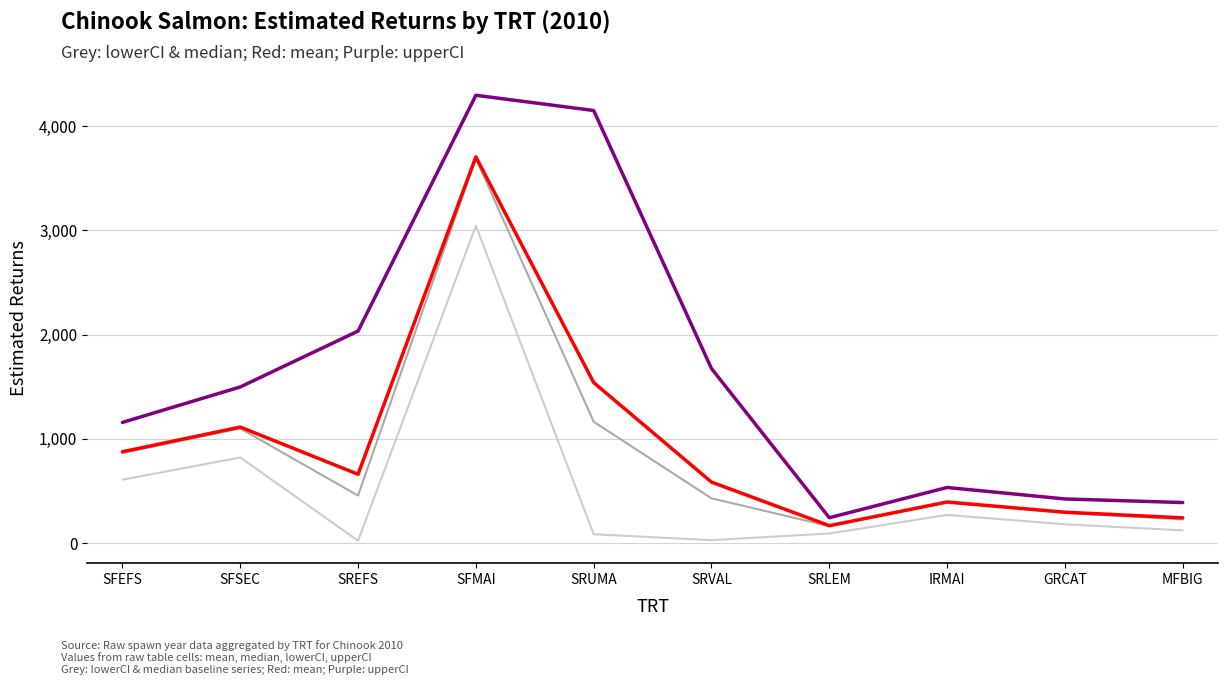

What is the spread (max minus min) of values at SFSEC?

676.7